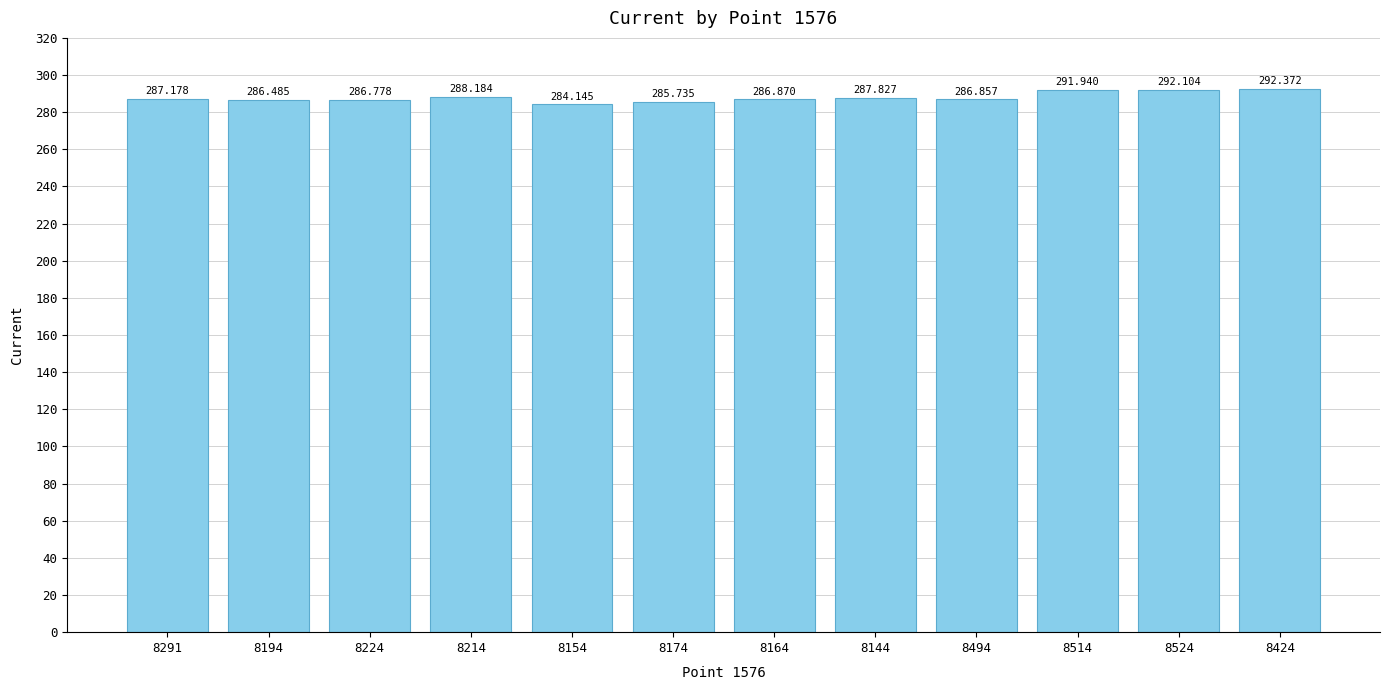

Is it true that the value at 8291 is 434.0?

False